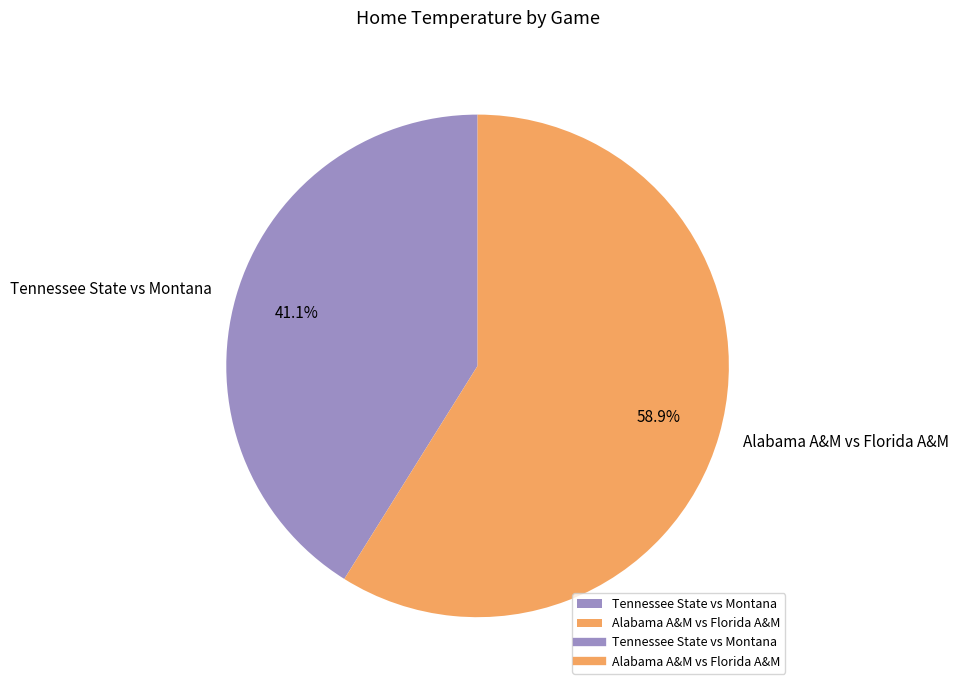

Is there any slice that represents more than half of the pie?

Yes